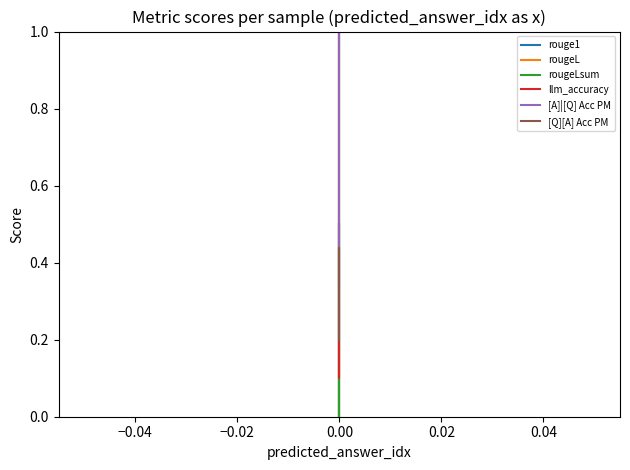

How many [Q][A] Acc PM values are between 0 and 1?

3